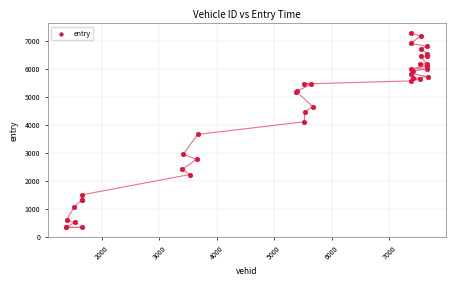

What Y value in the scatter plot is closest to 3807?

3662.0